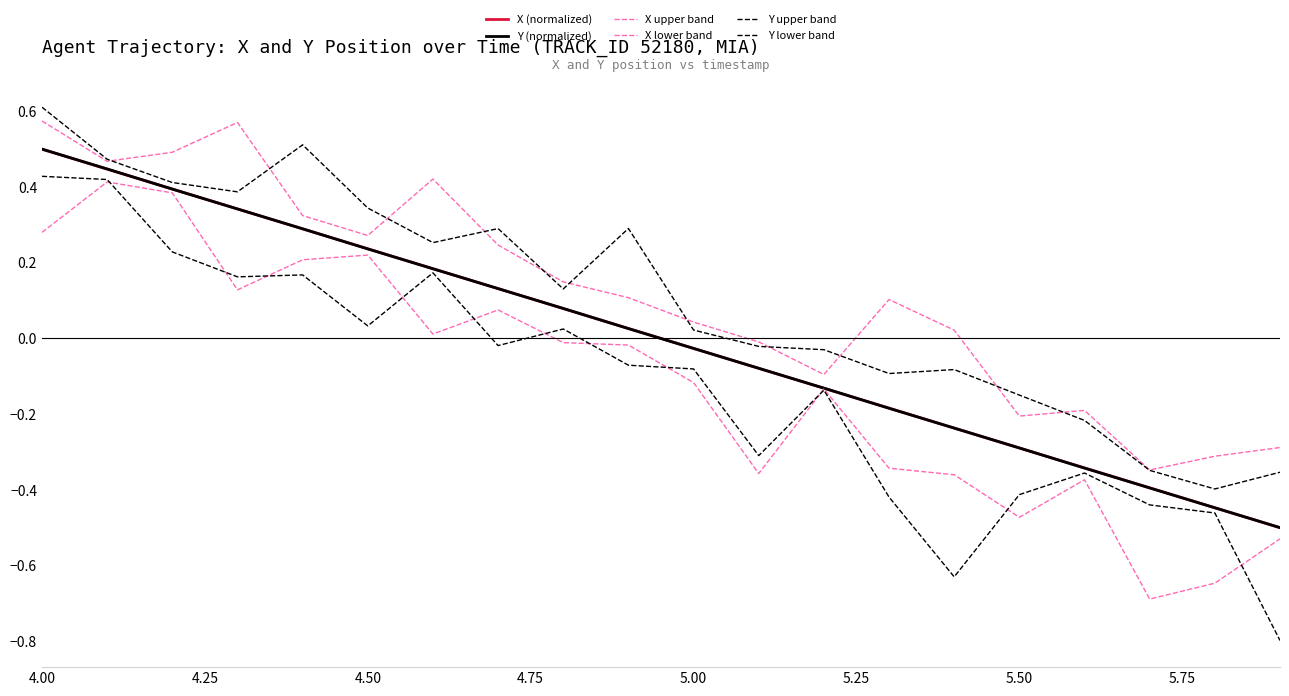

At how many categories does at least one series exceed 0?

13